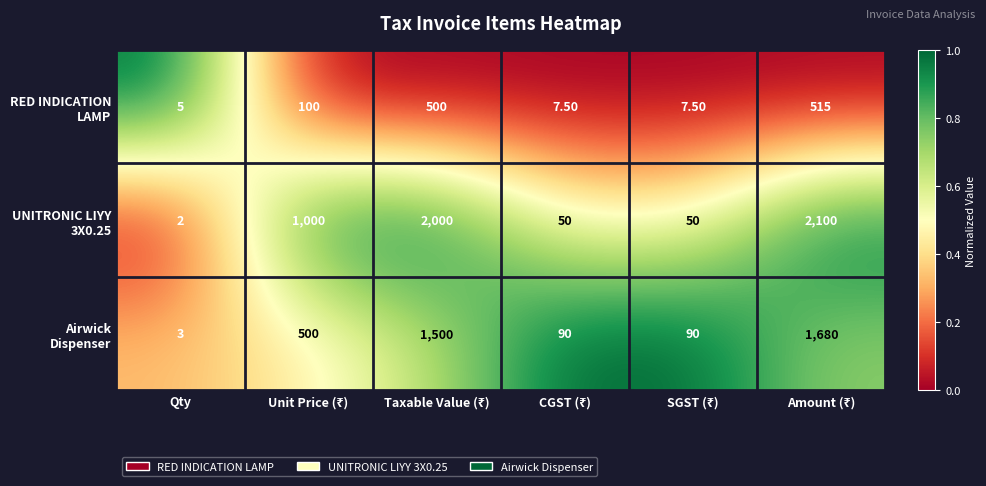

What is the spread (max minus min) of values at Qty?

3.0